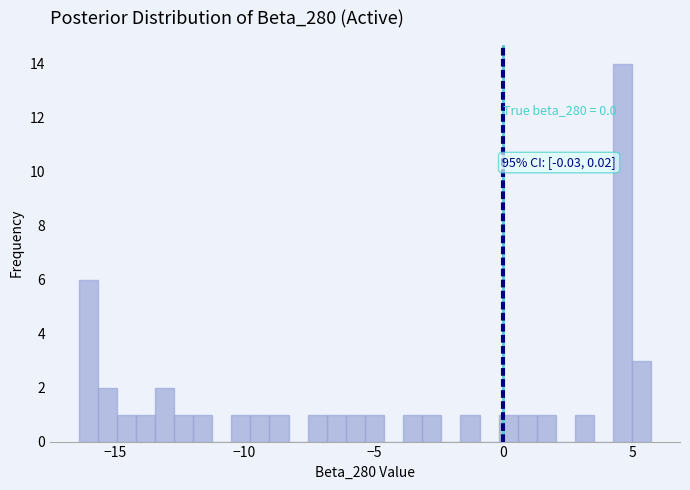

Read against the x-axis, roughly where is the centre of the tallest bar?

4.5